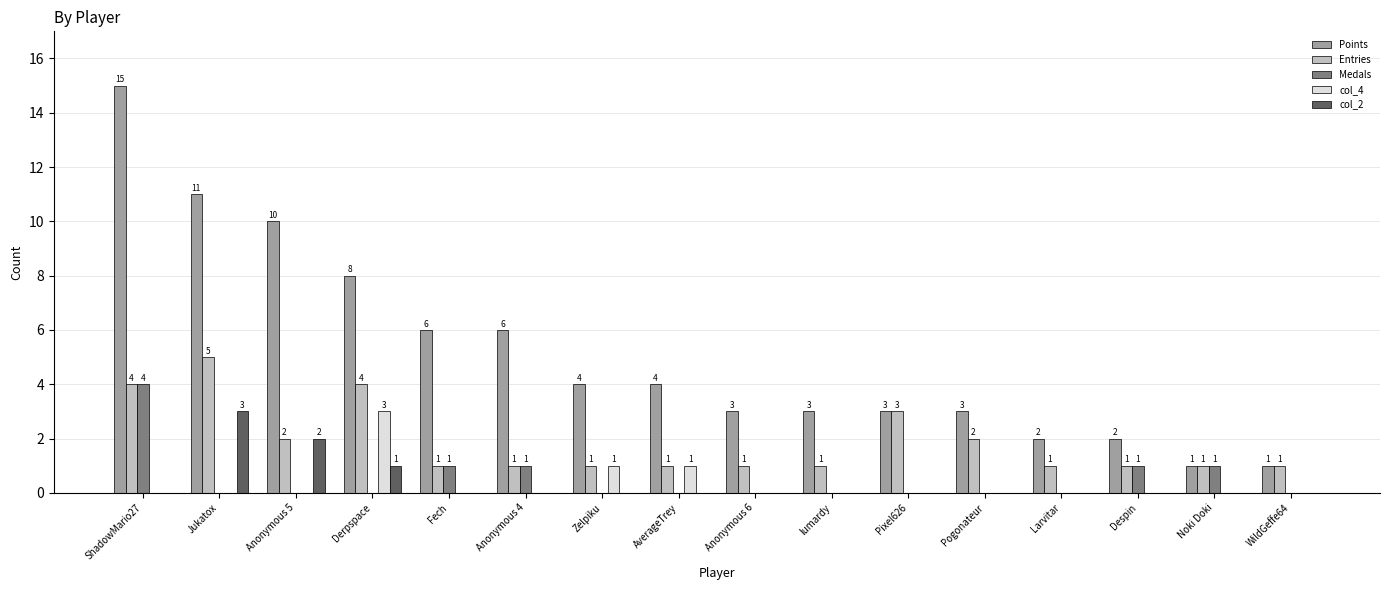

How many positive values does the col_4 series have?

3